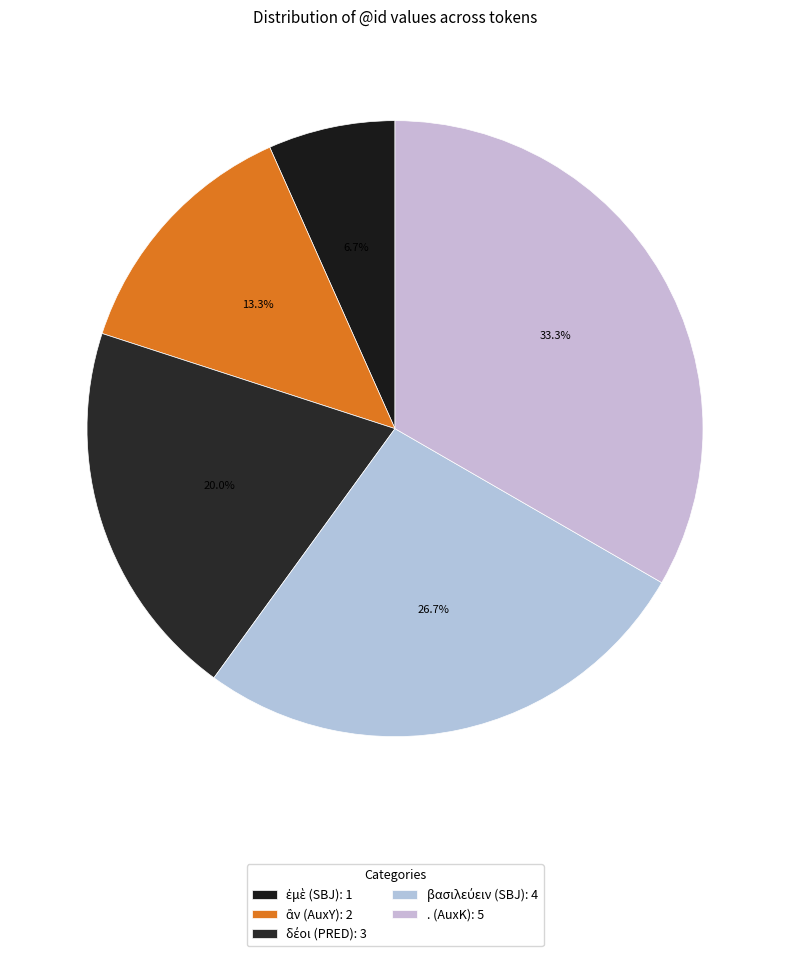

Which slice is the smallest?

ἐμὲ (SBJ)